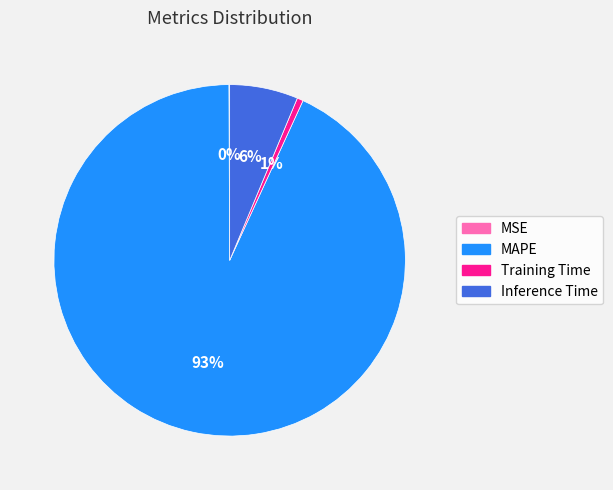

To the nearest percent, what is the combined percentage of Training Time and Inference Time?

7%